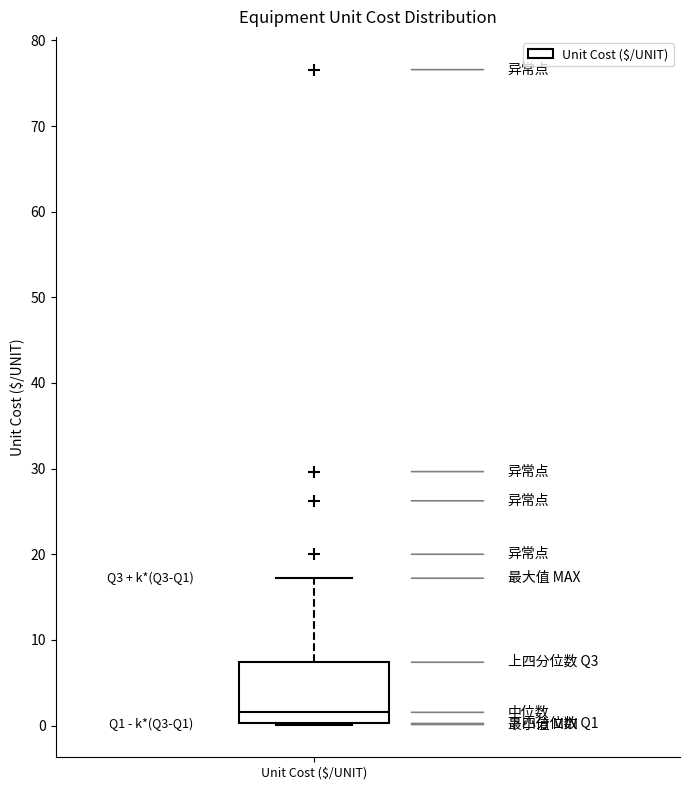

Where is the lower edge of the box for Unit Cost ($/UNIT) on the y-axis? The values are not printed on the chart, so give them approximately, as read against the axis.

0